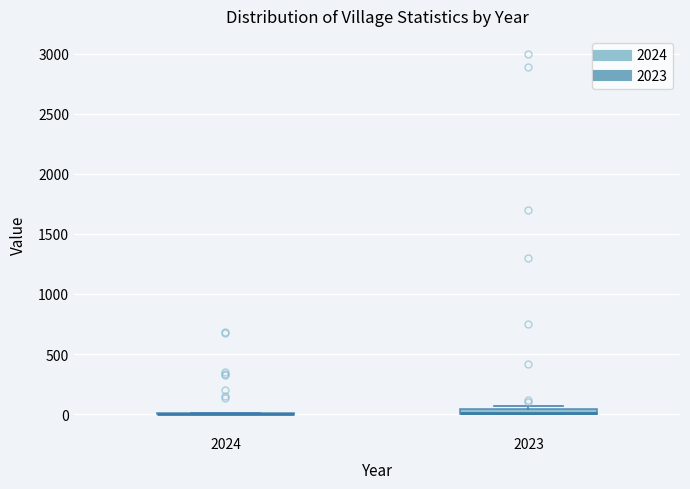

Where is the upper edge of the box at x = 2023 on the y-axis? The values are not printed on the chart, so give them approximately, as read against the axis.

50